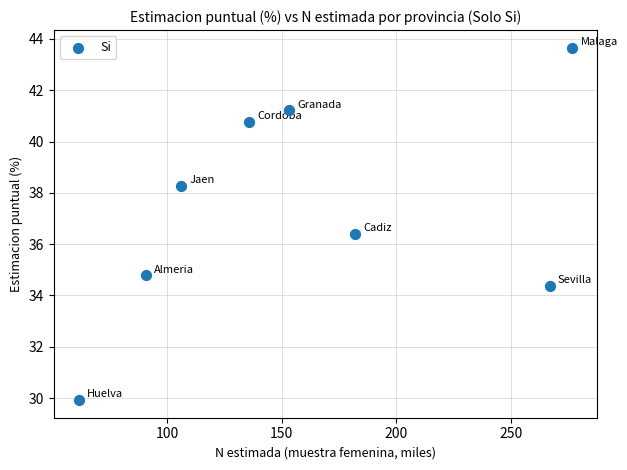

What Y value in the scatter plot is closest to 36?

36.4